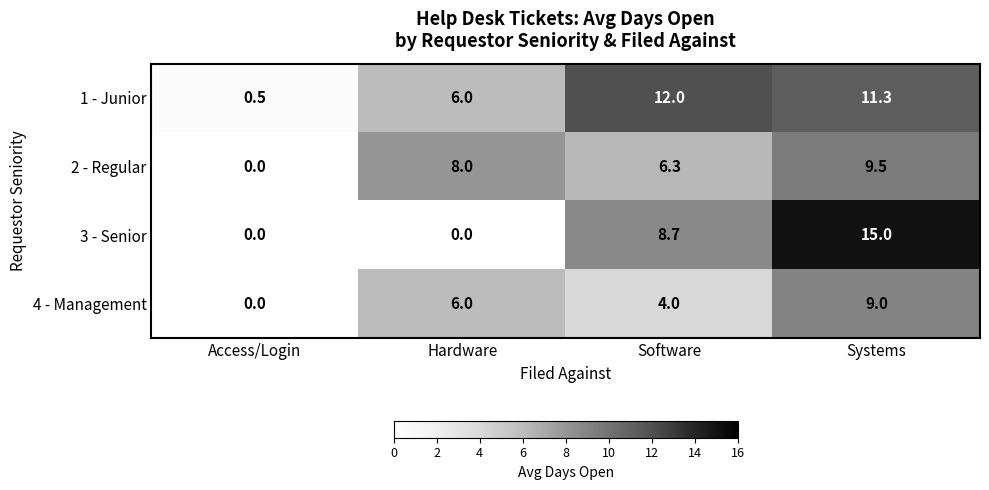

At which category does the chart reach its peak across all series?

Systems